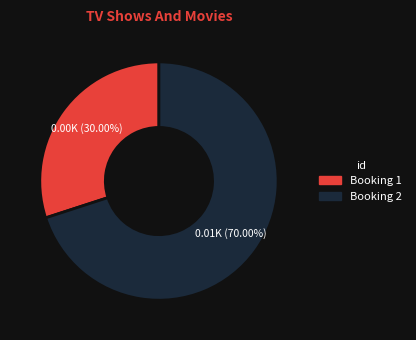

Is there any slice that represents more than half of the pie?

Yes